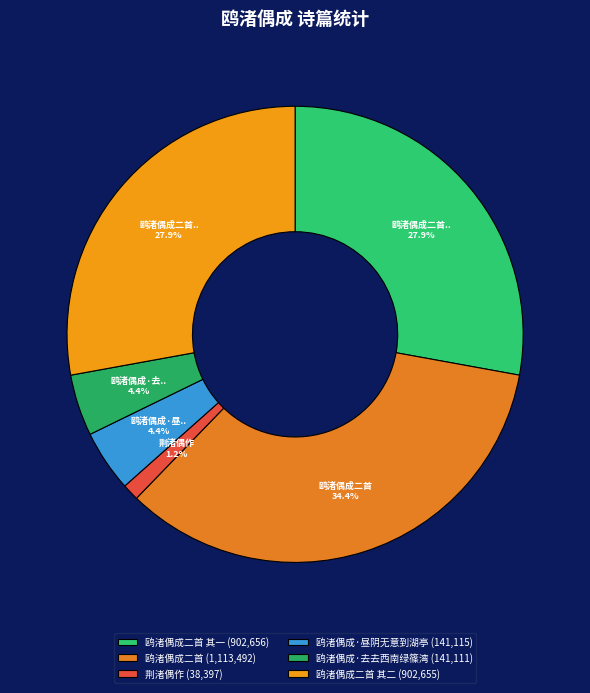

How many slices are in this pie chart?

6